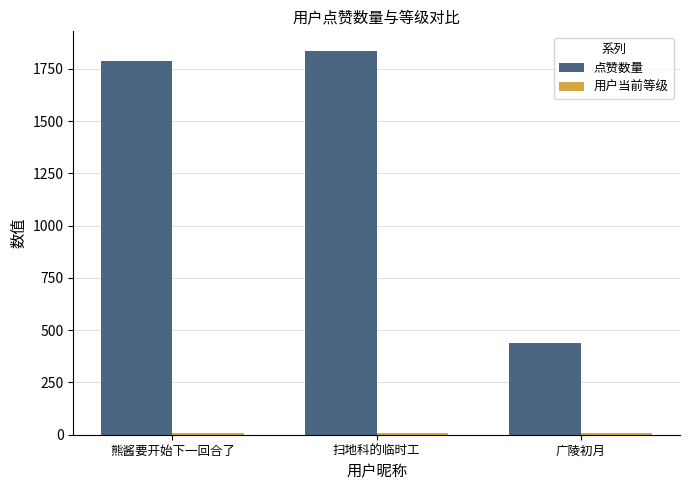

Which series has the largest total across all categories?

点赞数量